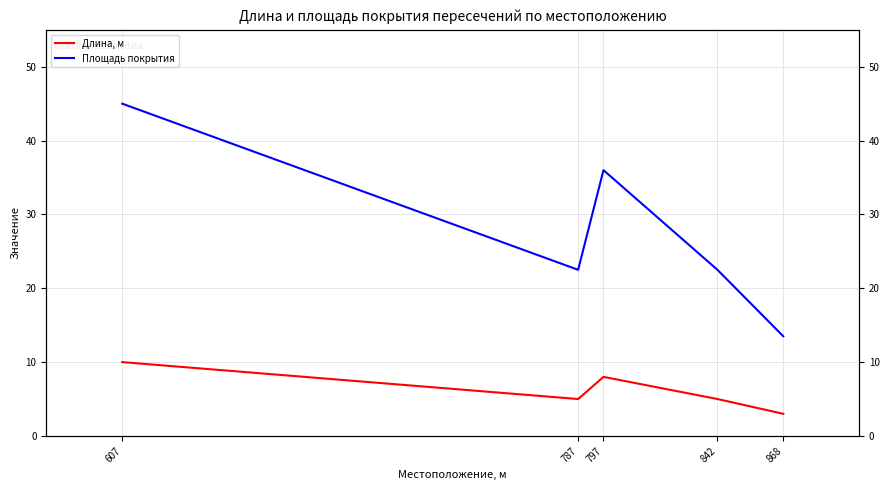

What is the difference between the maximum and minimum values in the Площадь покрытия series?

31.5